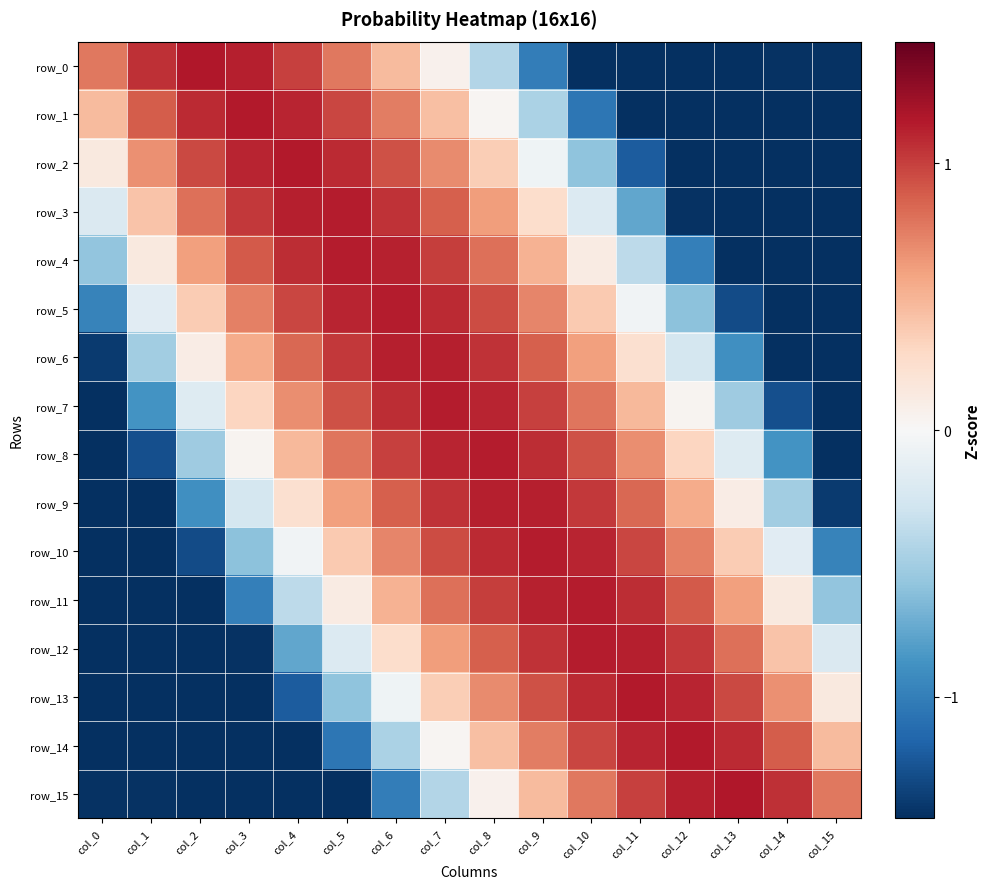

At which category does the chart reach its minimum across all series?

col_15